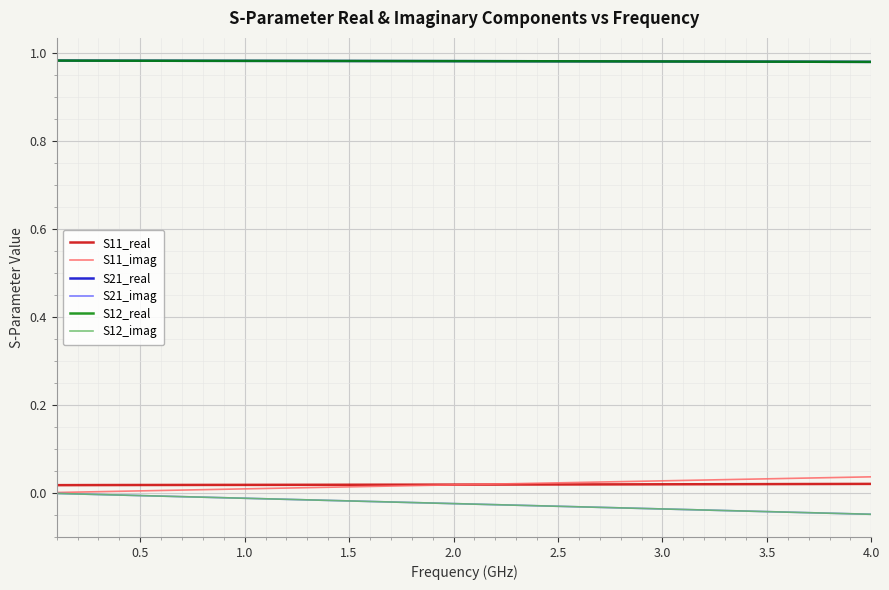

Reading right to left, list all the values displayed in this chart.

S11_real: 0.0	0.0	0.0	0.0	0.0	0.0	0.0	0.0	0.0	0.0	0.0	0.0	0.0	0.0	0.0	0.0	0.0	0.0	0.0	0.0	0.0	0.0	0.0	0.0	0.0	0.0	0.0	0.0	0.0	0.0	0.0	0.0	0.0	0.0	0.0	0.0	0.0	0.0	0.0	0.0
S11_imag: 0.0	0.0	0.0	0.0	0.0	0.0	0.0	0.0	0.0	0.0	0.0	0.0	0.0	0.0	0.0	0.0	0.0	0.0	0.0	0.0	0.0	0.0	0.0	0.0	0.0	0.0	0.0	0.0	0.0	0.0	0.0	0.0	0.0	0.0	0.0	0.0	0.0	0.0	0.0	0.0
S21_real: 1.0	1.0	1.0	1.0	1.0	1.0	1.0	1.0	1.0	1.0	1.0	1.0	1.0	1.0	1.0	1.0	1.0	1.0	1.0	1.0	1.0	1.0	1.0	1.0	1.0	1.0	1.0	1.0	1.0	1.0	1.0	1.0	1.0	1.0	1.0	1.0	1.0	1.0	1.0	1.0
S21_imag: -0.0	-0.0	-0.0	-0.0	-0.0	-0.0	-0.0	-0.0	-0.0	-0.0	-0.0	-0.0	-0.0	-0.0	-0.0	-0.0	-0.0	-0.0	-0.0	-0.0	-0.0	-0.0	-0.0	-0.0	-0.0	-0.0	-0.0	-0.0	-0.0	-0.0	-0.0	-0.0	-0.0	-0.0	-0.0	-0.0	-0.0	-0.0	-0.0	-0.0
S12_real: 1.0	1.0	1.0	1.0	1.0	1.0	1.0	1.0	1.0	1.0	1.0	1.0	1.0	1.0	1.0	1.0	1.0	1.0	1.0	1.0	1.0	1.0	1.0	1.0	1.0	1.0	1.0	1.0	1.0	1.0	1.0	1.0	1.0	1.0	1.0	1.0	1.0	1.0	1.0	1.0
S12_imag: -0.0	-0.0	-0.0	-0.0	-0.0	-0.0	-0.0	-0.0	-0.0	-0.0	-0.0	-0.0	-0.0	-0.0	-0.0	-0.0	-0.0	-0.0	-0.0	-0.0	-0.0	-0.0	-0.0	-0.0	-0.0	-0.0	-0.0	-0.0	-0.0	-0.0	-0.0	-0.0	-0.0	-0.0	-0.0	-0.0	-0.0	-0.0	-0.0	-0.0